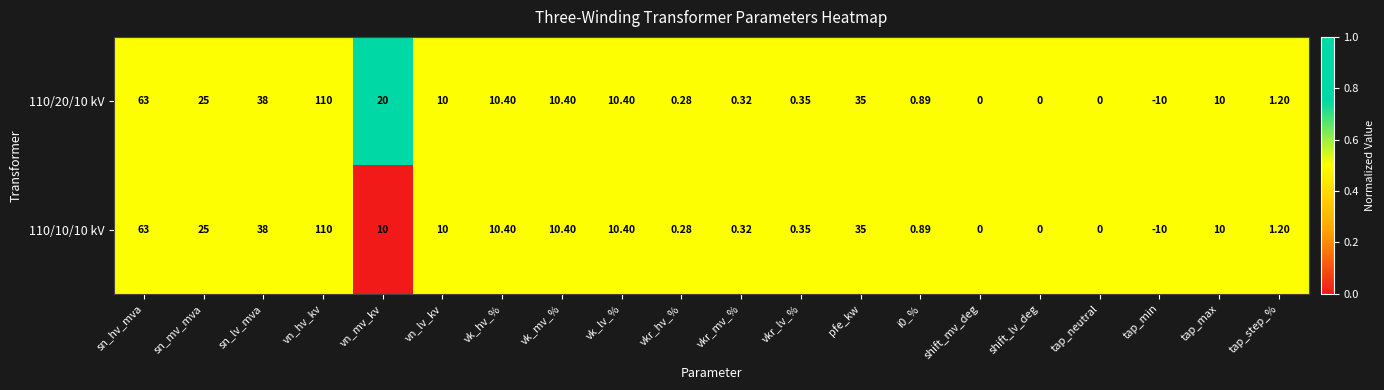

At which category does the chart reach its peak across all series?

vn_hv_kv